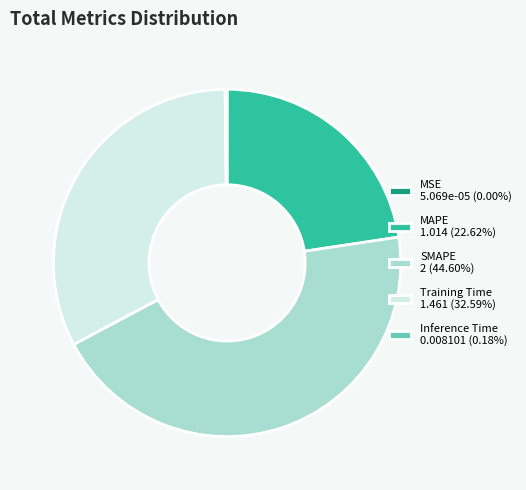

Is there a majority slice in this chart?

No